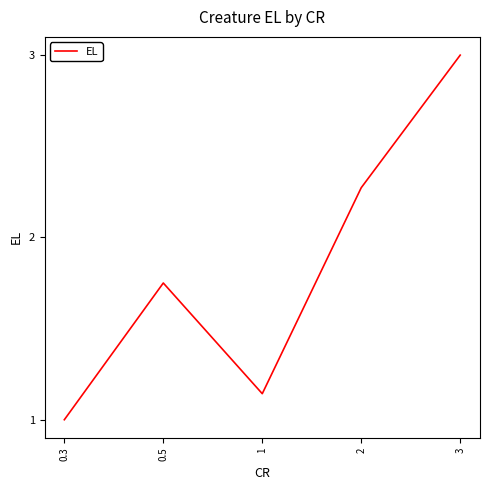

True or false: the data has more than 1 interior local peaks.

False